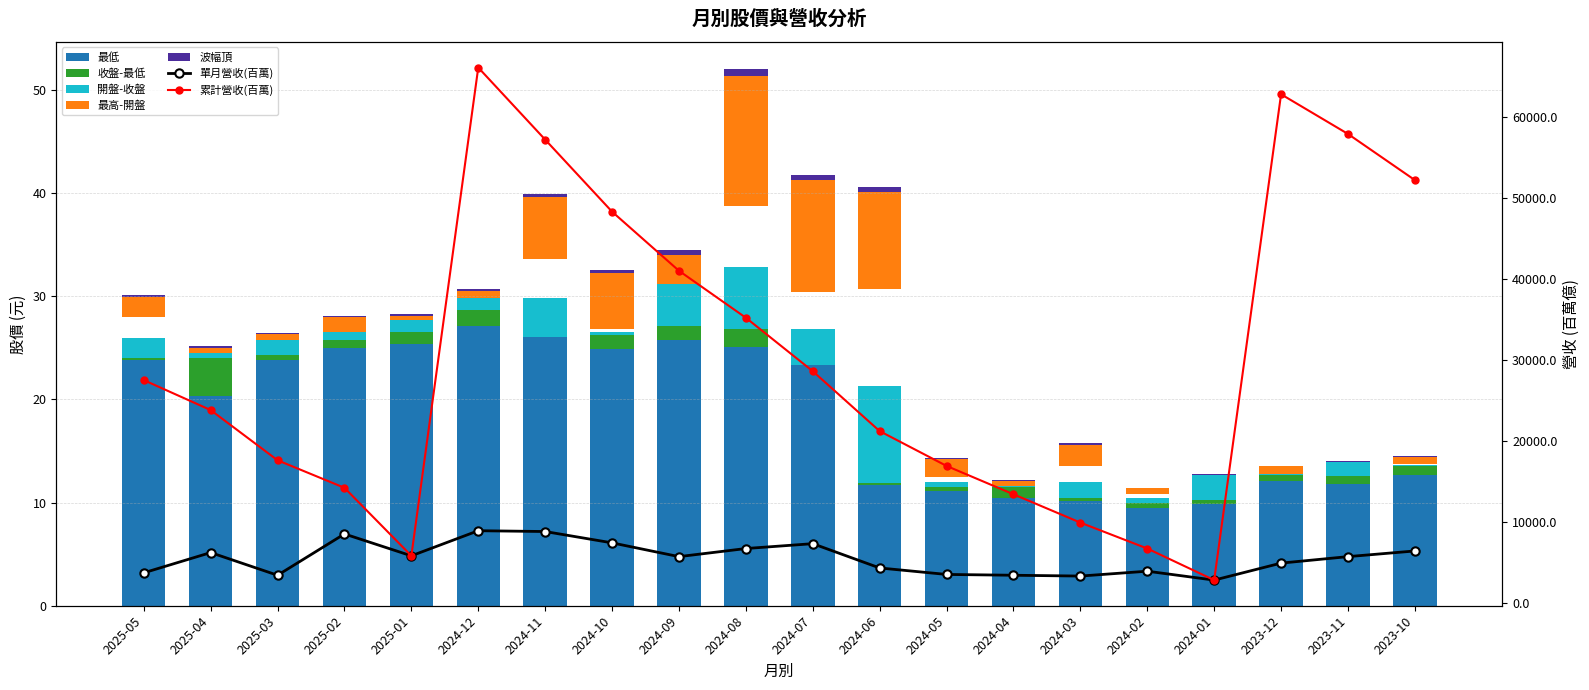

What is the difference between the 最低 values at 2024-12 and 2025-03?

3.2